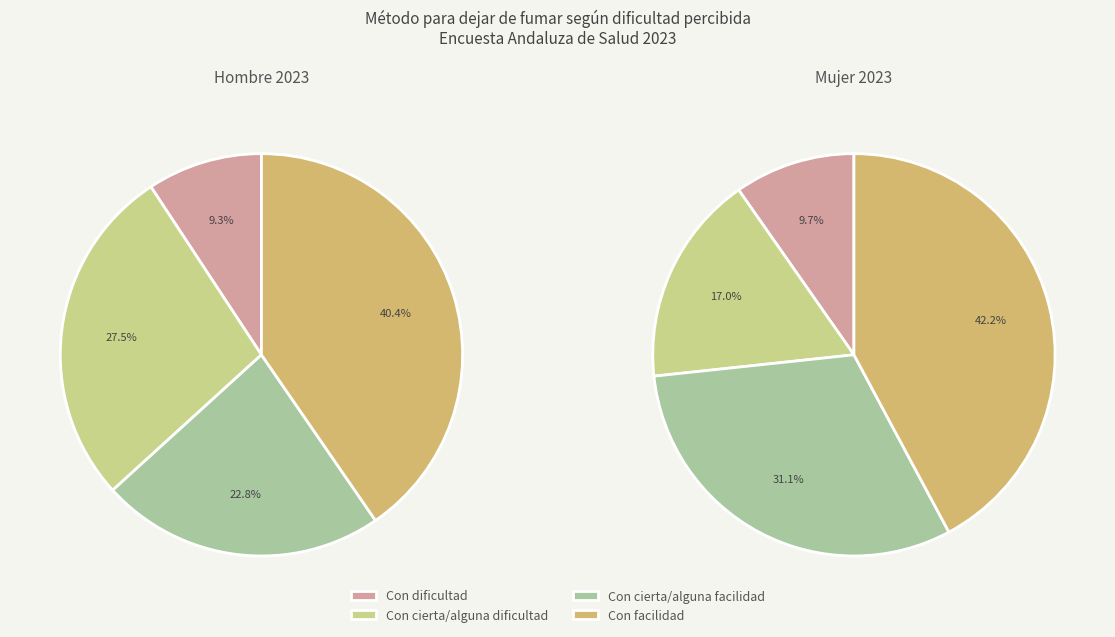

The Con facilidad slice represents 40% of the pie. True or false?

True